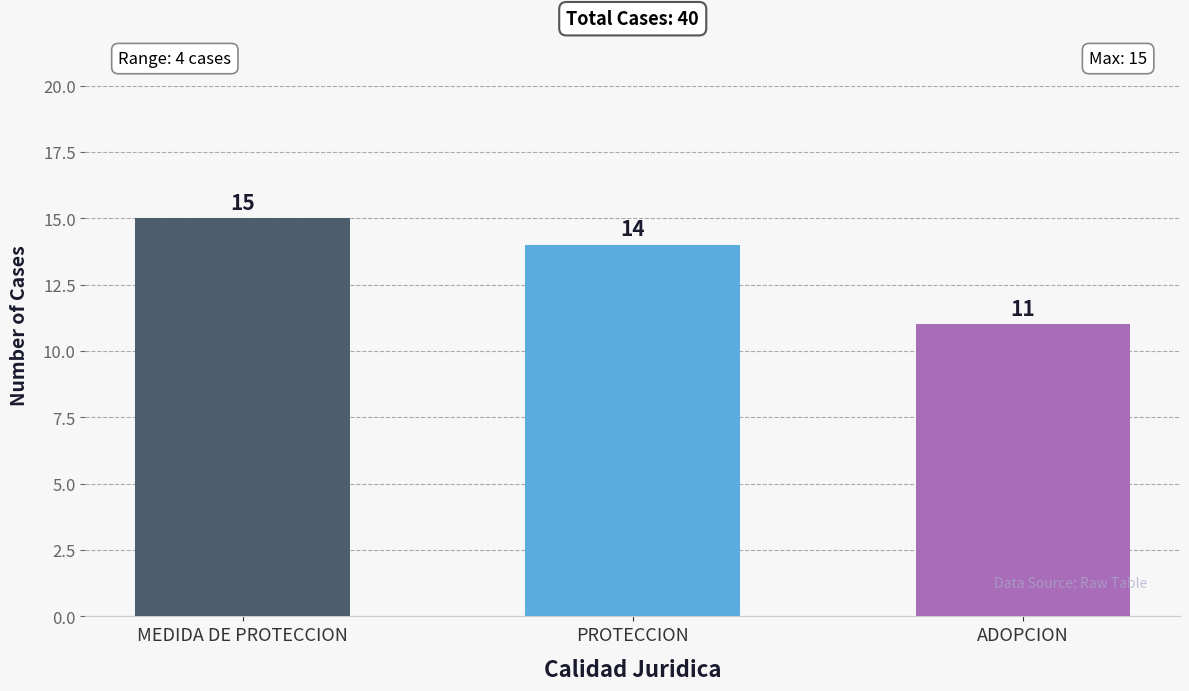

At which category does the chart reach its minimum across all series?

ADOPCION